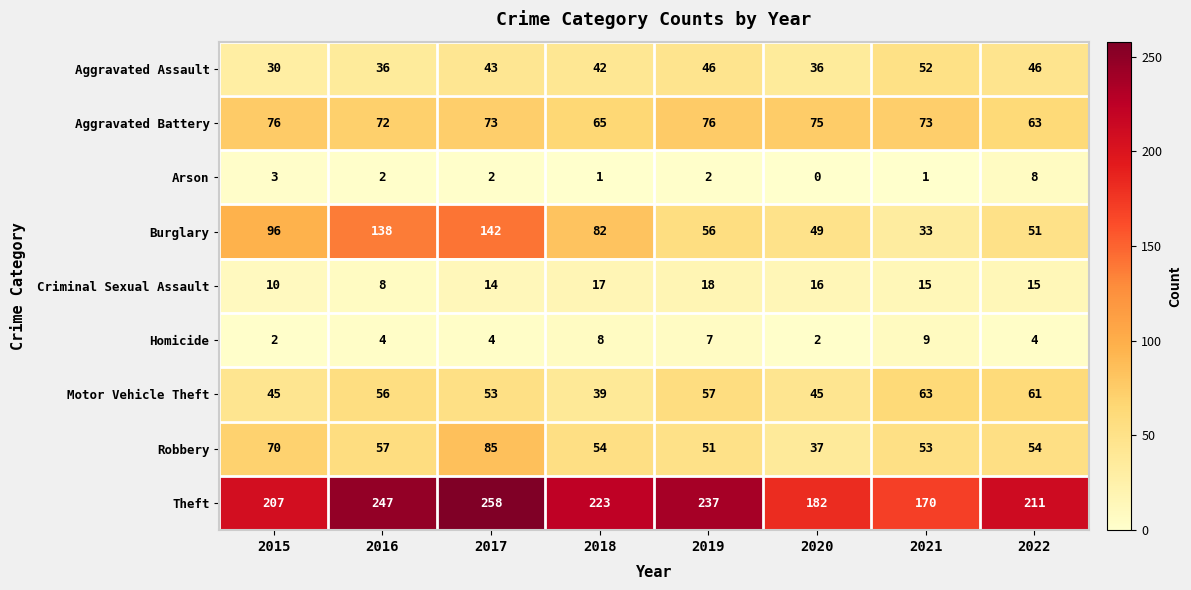

Which series has the largest total across all categories?

Theft